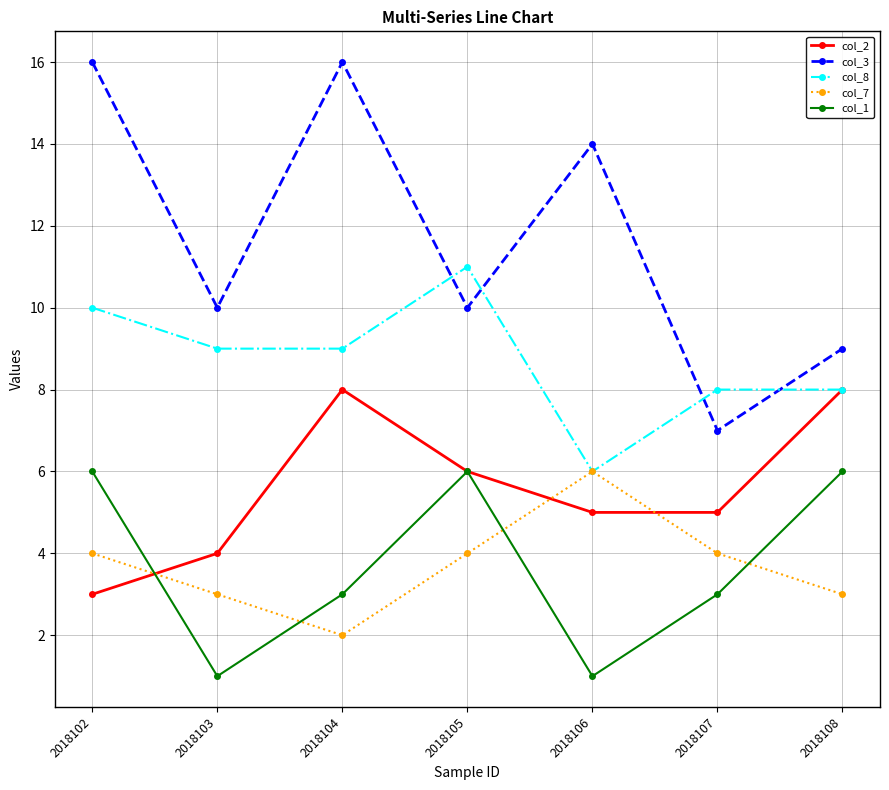

Reading left to right, what are all the values shown in this chart?

col_2: 3	4	8	6	5	5	8
col_3: 16	10	16	10	14	7	9
col_8: 10	9	9	11	6	8	8
col_7: 4	3	2	4	6	4	3
col_1: 6	1	3	6	1	3	6